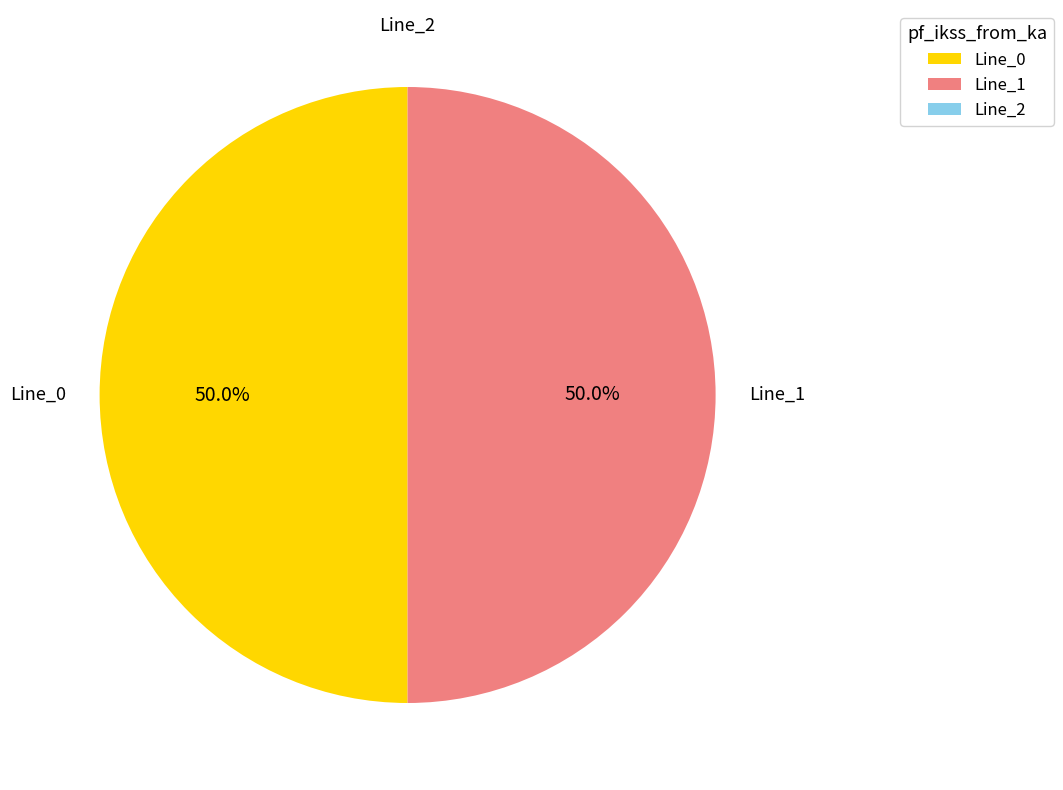

How much of the chart is everything except Line_0?

50.0%